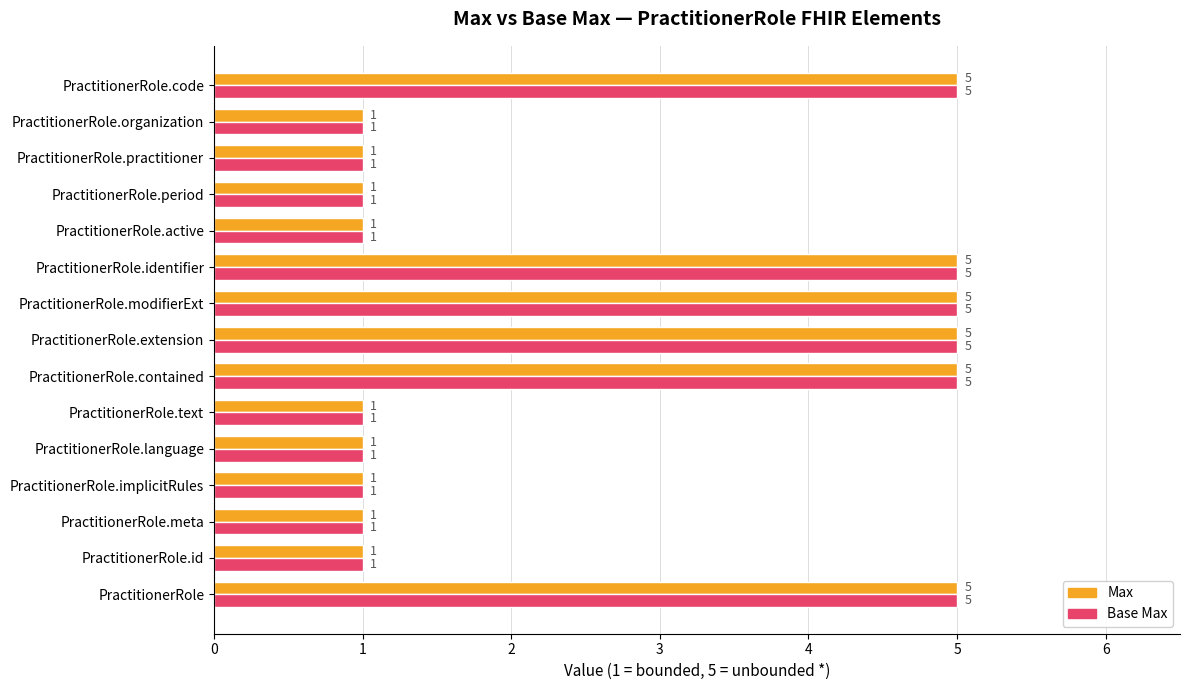

Count the Max values in the range 1 to 5.

15